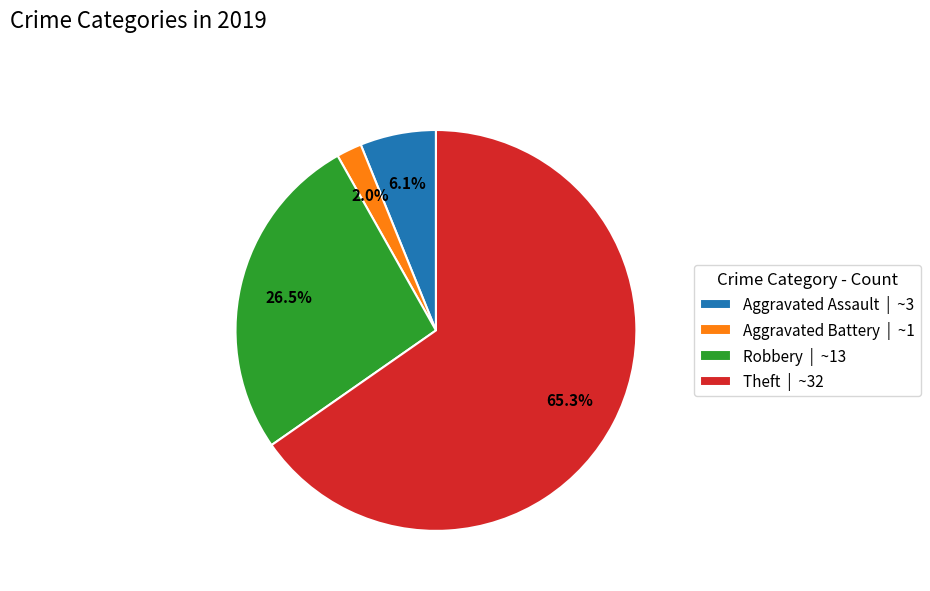

Between Aggravated Battery | ~1 and Aggravated Assault | ~3, which is larger?

Aggravated Assault | ~3